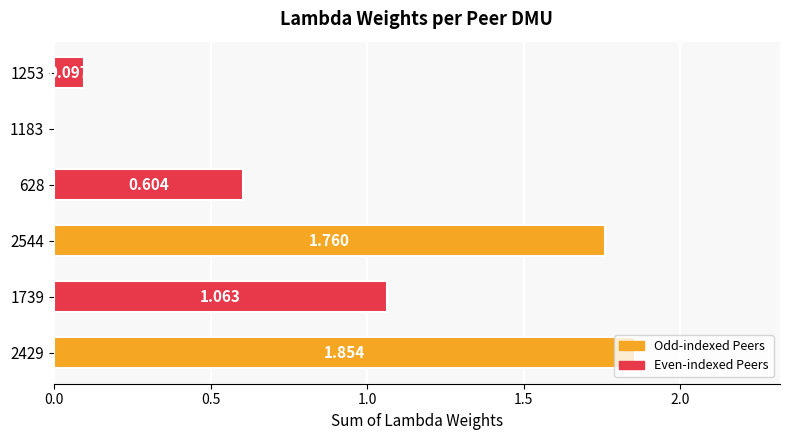

How many data points are above 1?

3